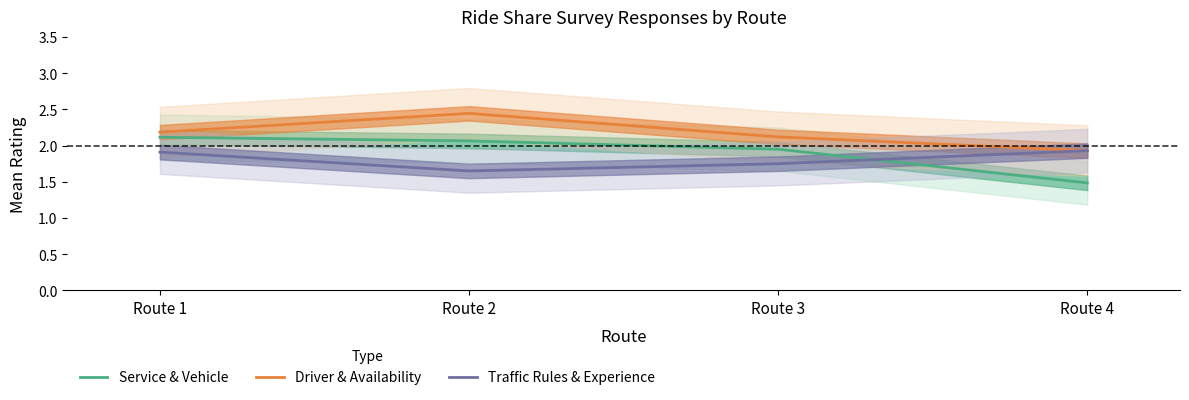

List the series in order of their overall mean, highest first.

Driver & Availability, Service & Vehicle, Traffic Rules & Experience